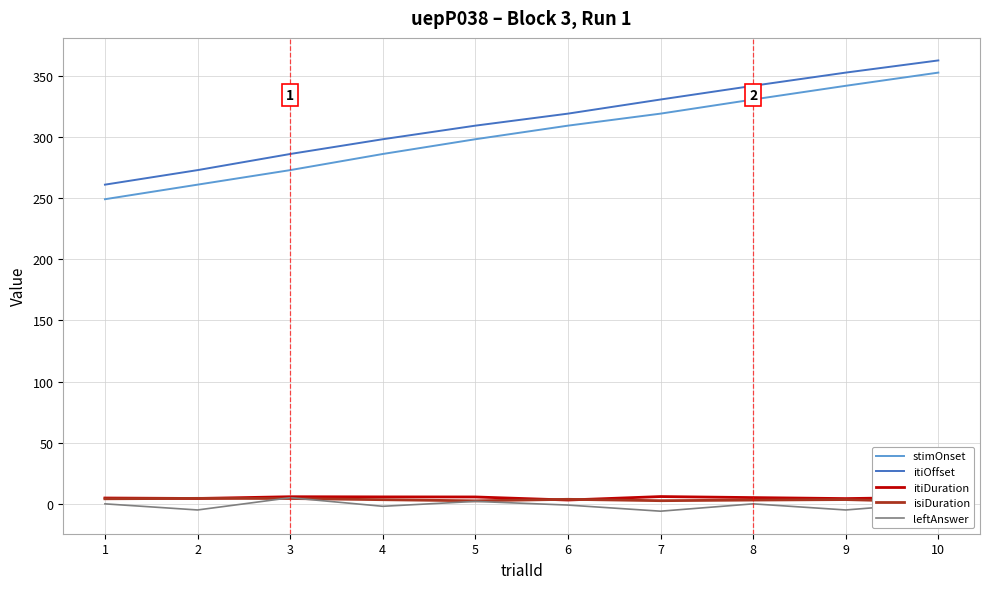

Which label corresponds to the smallest value in the chart?

7